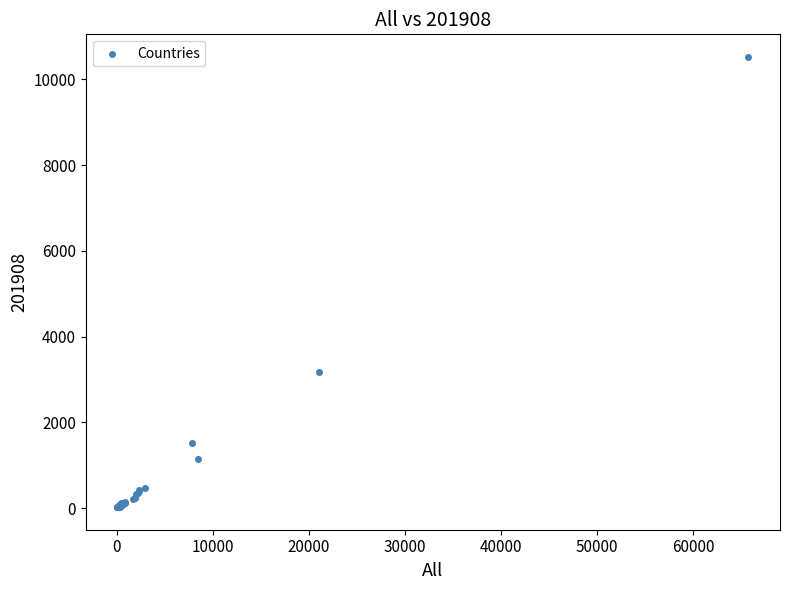

What Y value in the scatter plot is closest to 5274?

3184.6